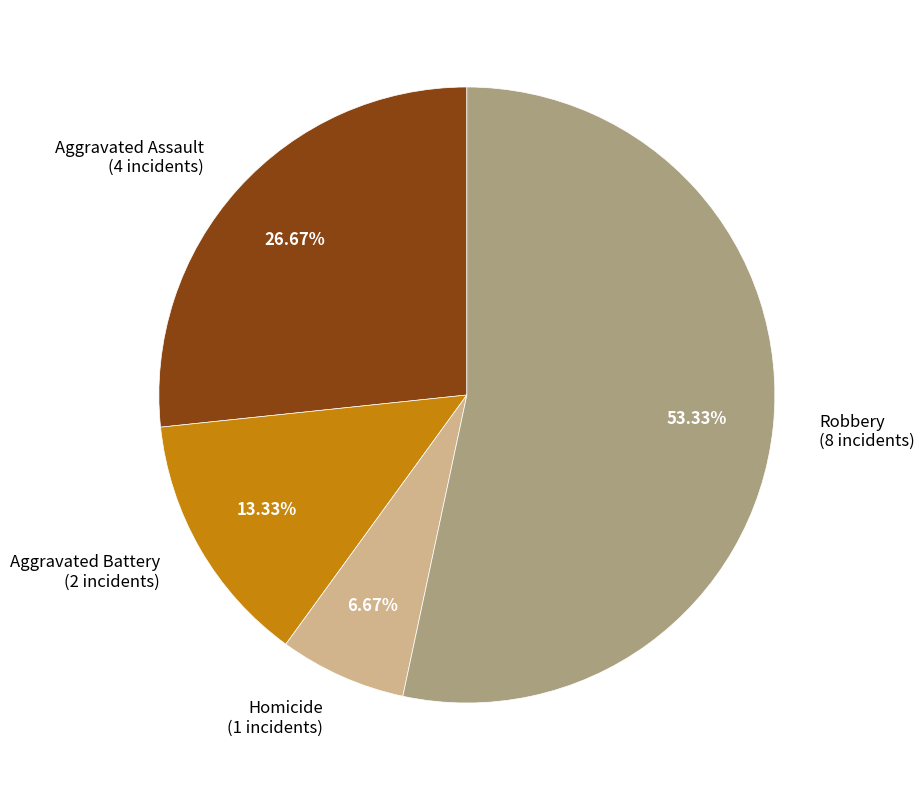

Is it true that Aggravated Assault is 27% of the pie?

True